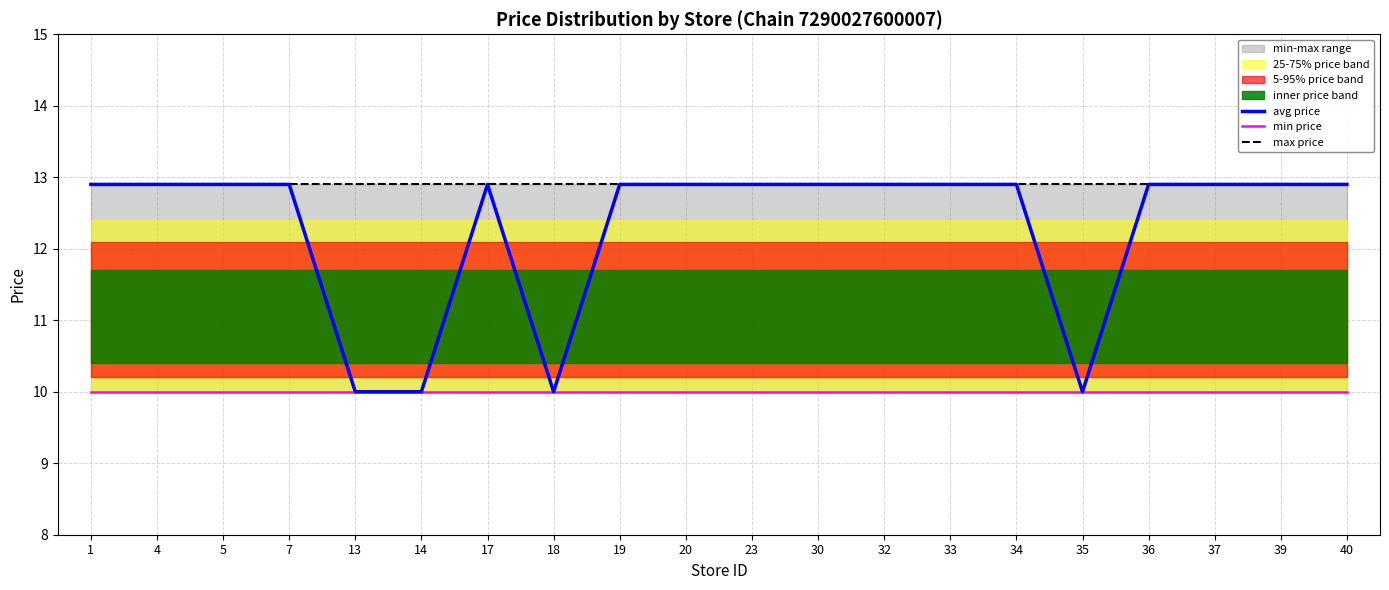

True or false: min price and max price intersect in this chart.

False